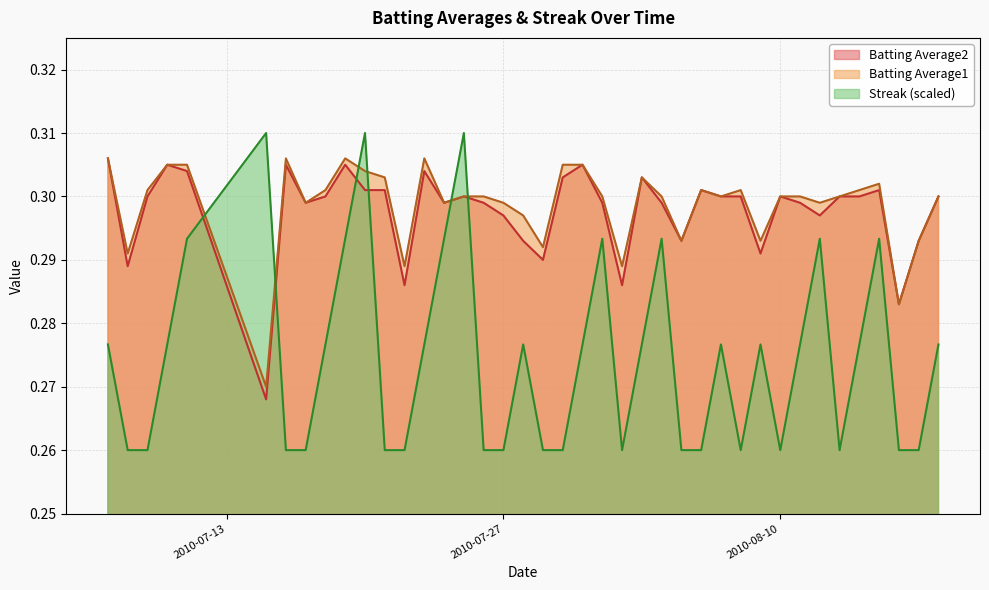

How many intersections are there between Batting Average1 and Streak (scaled)?

6